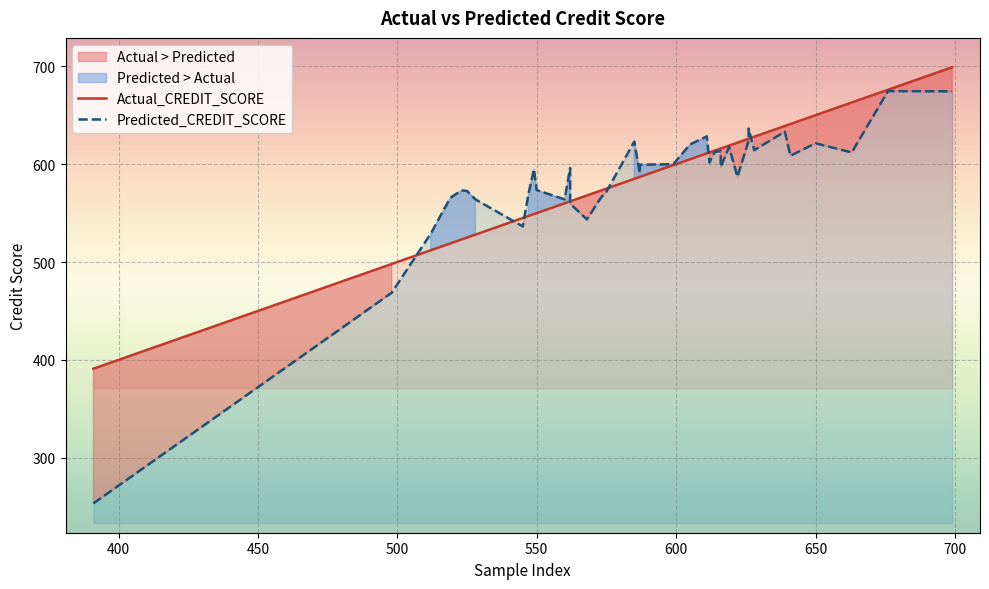

True or false: Predicted_CREDIT_SCORE has more than 2 interior local peaks.

True